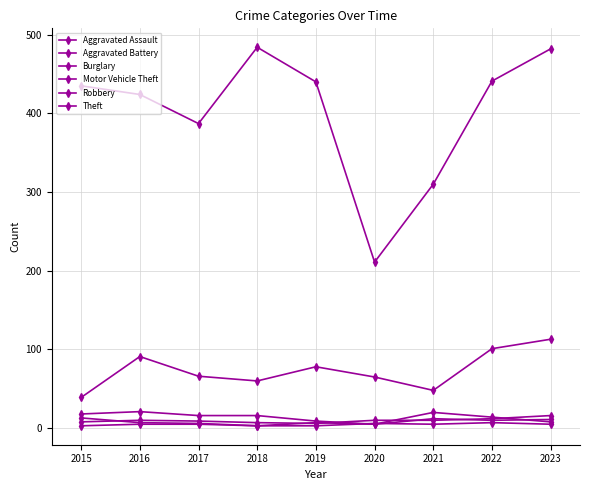

How many data points does each series have?

9